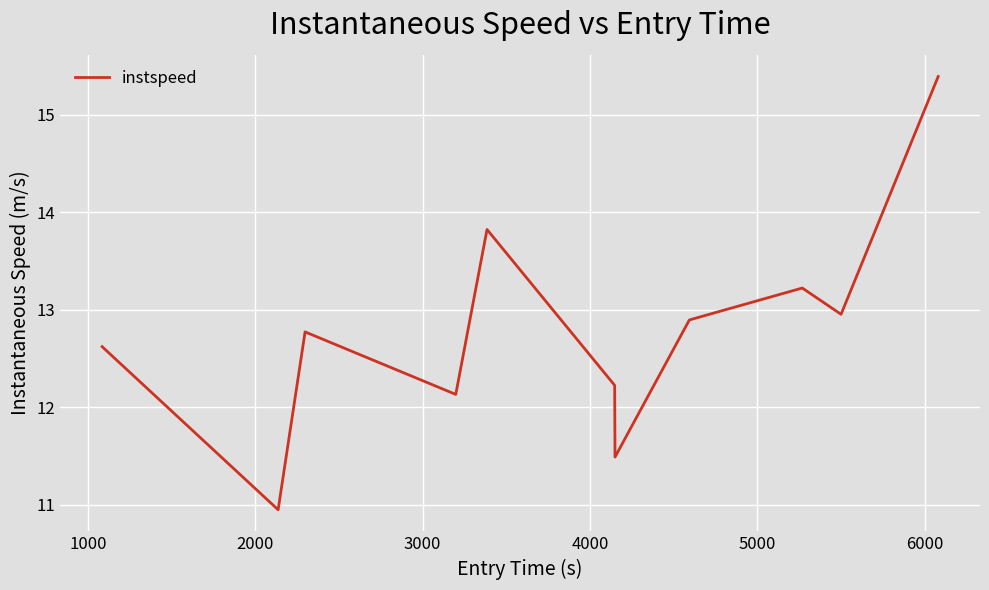

How many categories are shown in the chart?

11